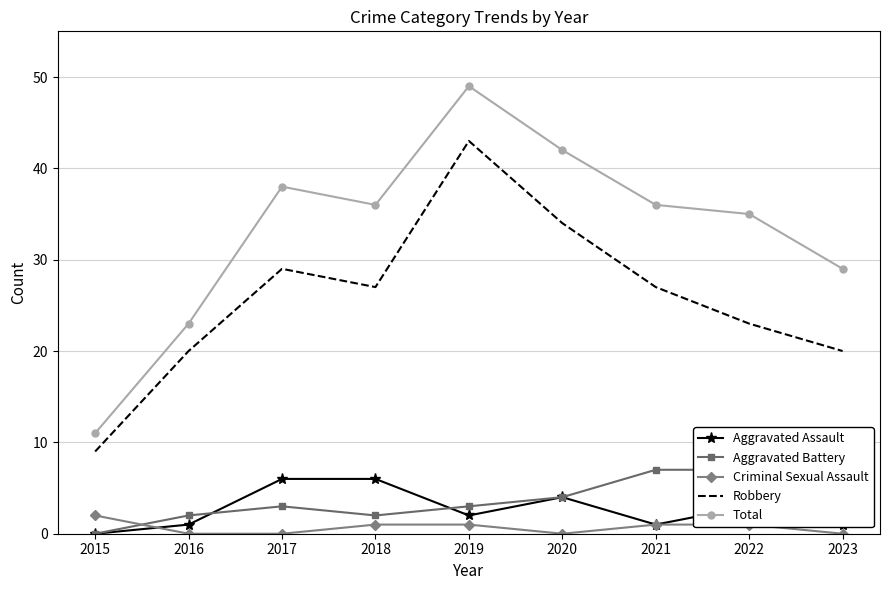

The Robbery series shows 58 at 2020. True or false?

False